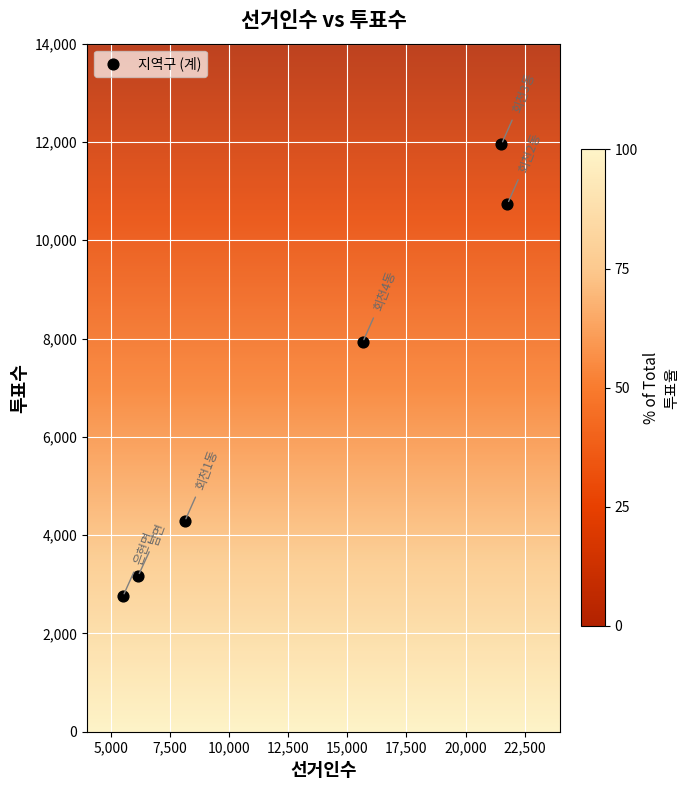

What Y value in the scatter plot is closest to 7354?

7927